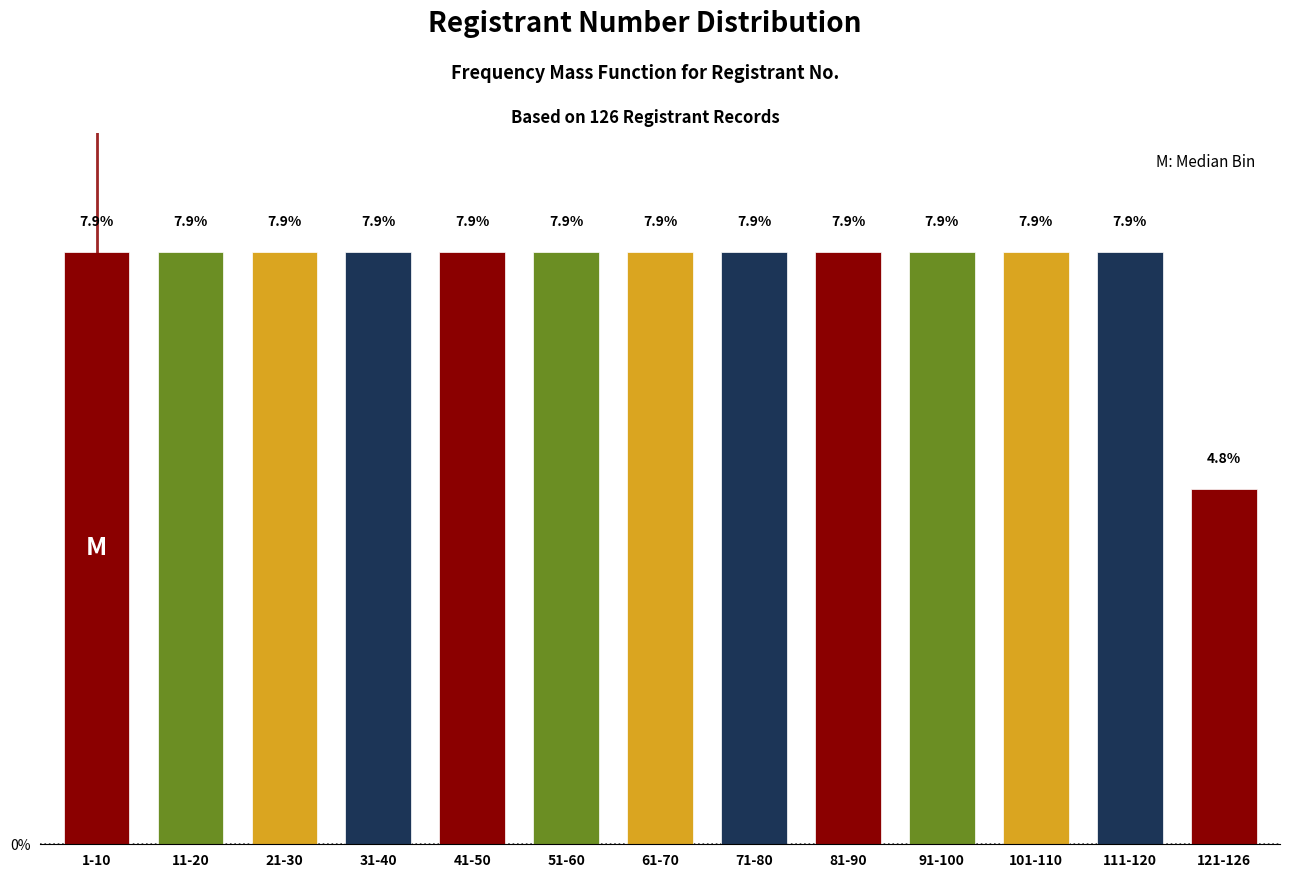

Reading left to right, what are all the values shown in this chart?

7.9	7.9	7.9	7.9	7.9	7.9	7.9	7.9	7.9	7.9	7.9	7.9	4.8